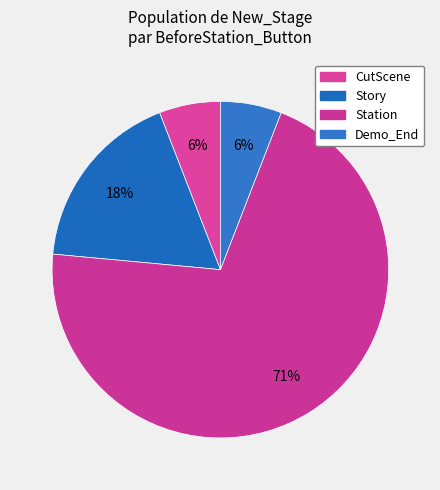

Which has a higher value, Story or CutScene?

Story